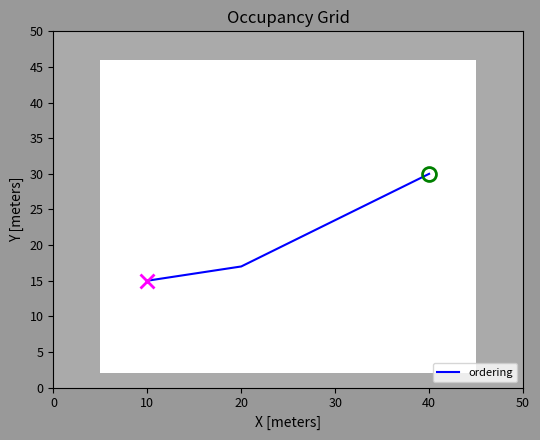

What is the sum of all values?

62